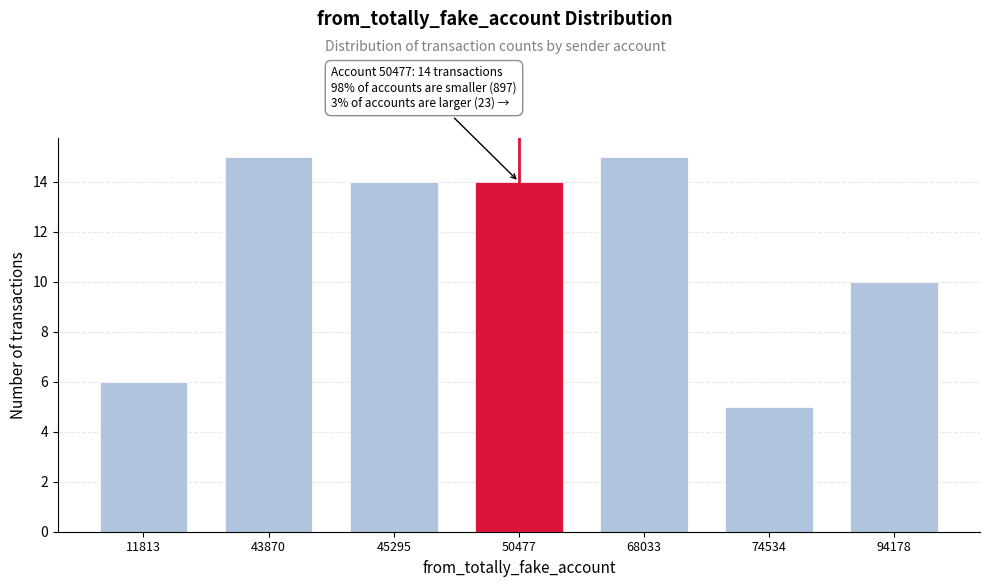

Reading left to right, list all the values displayed in this chart.

6	15	14	14	15	5	10